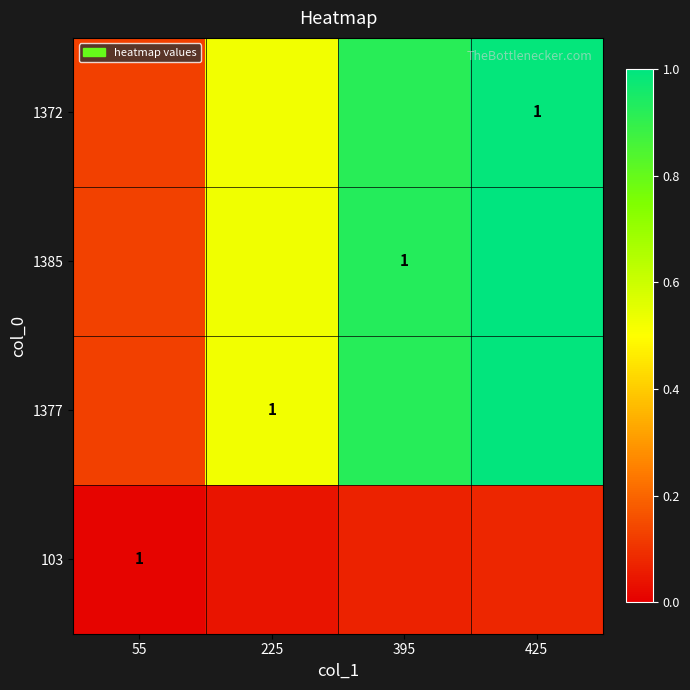

What is the approximate value of 1372 at 395?

0.9